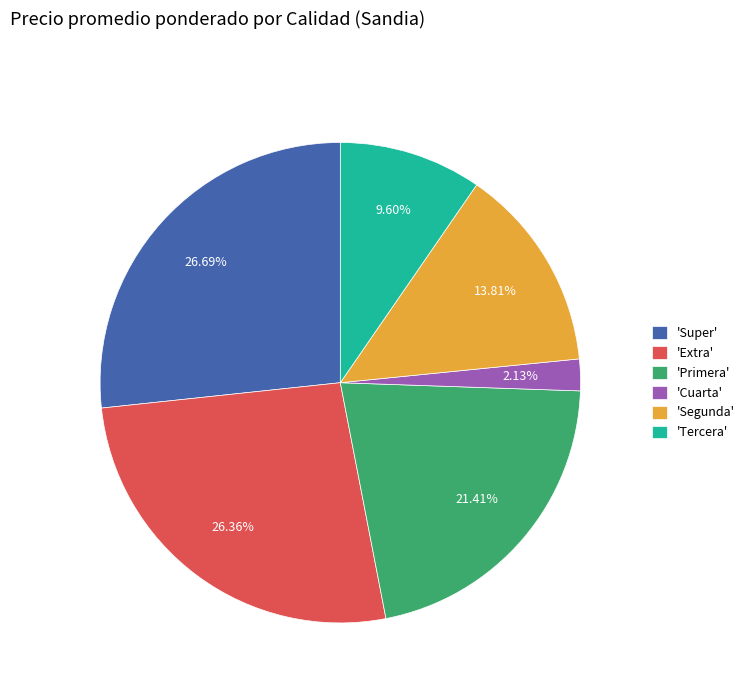

Which category has the smallest portion of the pie?

'Cuarta'